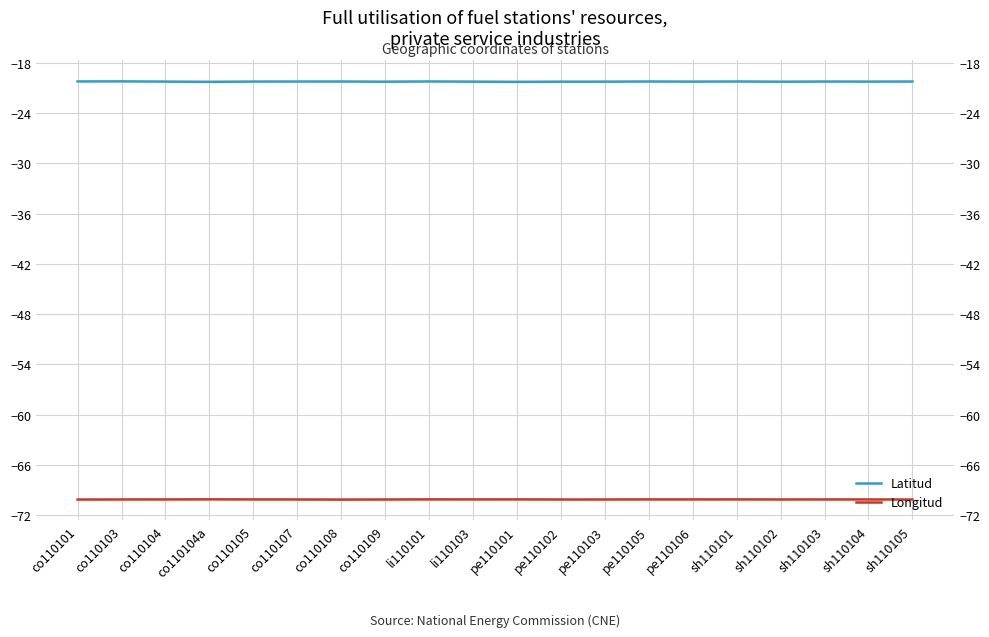

Does the chart have visible grid lines?

Yes